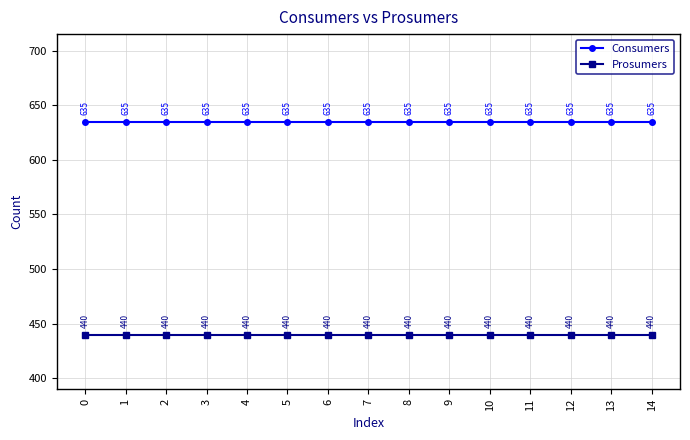

Is this an area chart (filled region under the line)?

No